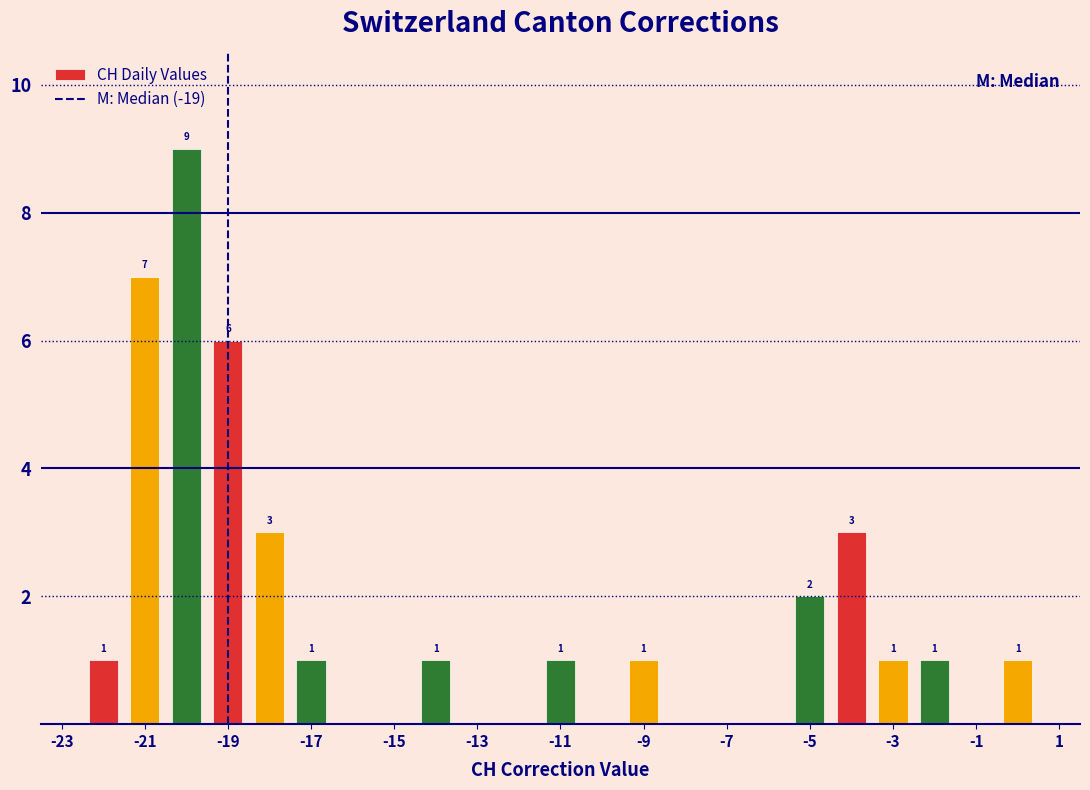

Over which range of the x-axis is the bar tallest?

-20.5 to -19.5